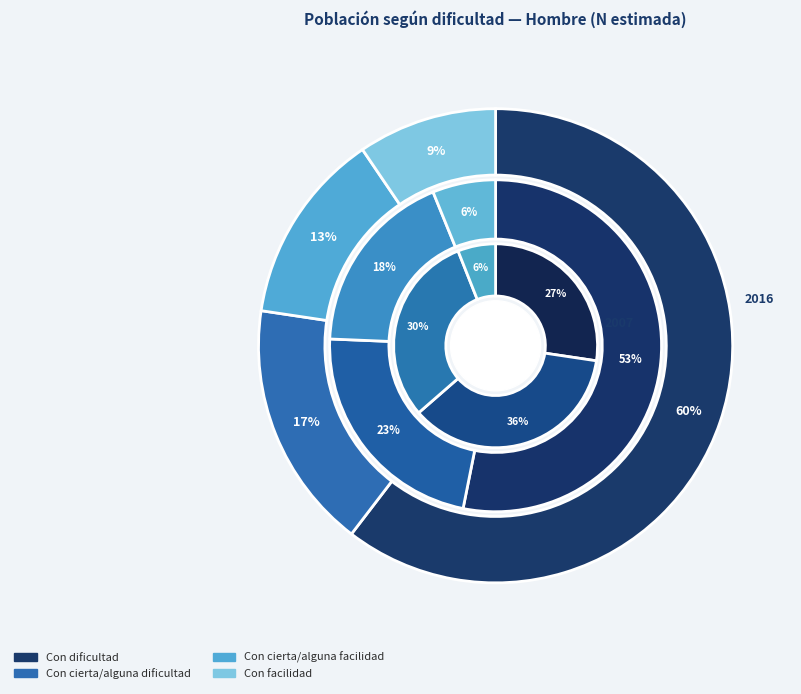

To the nearest percent, what is the difference between the largest and smallest slice percentages?

47%